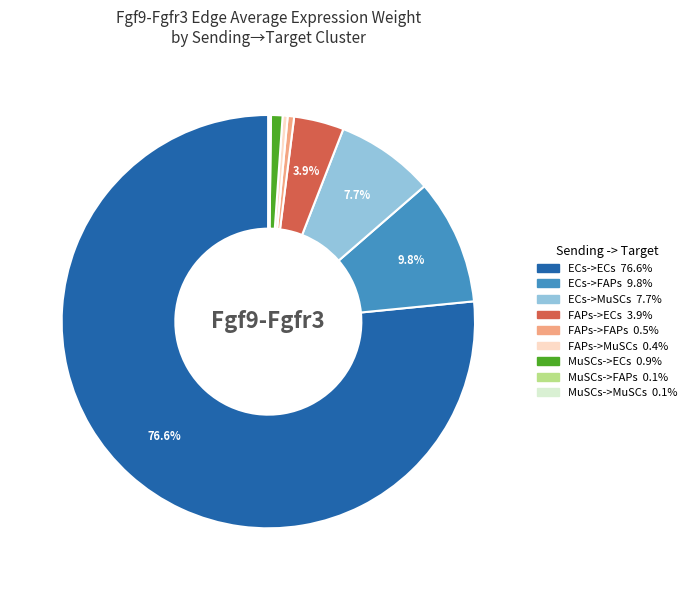

What is the largest slice in the pie chart?

ECs->ECs